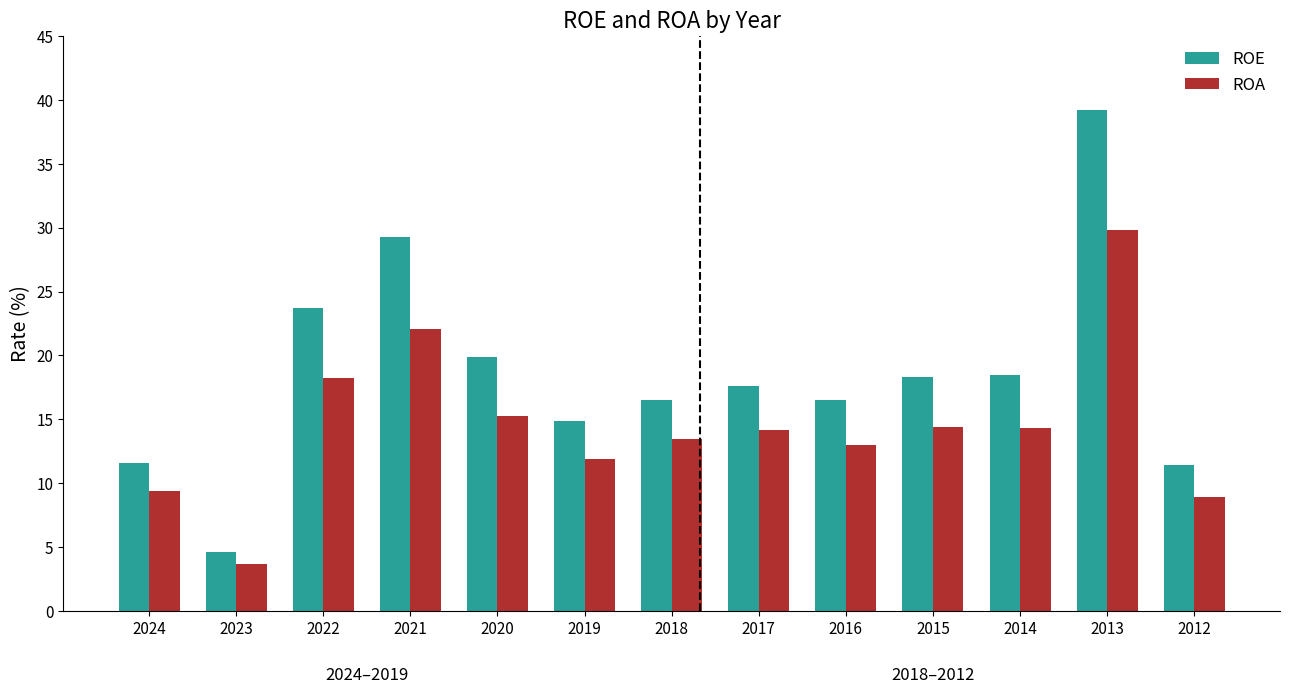

Is the value of ROA at 2020 greater than the value of ROE at 2020?

No